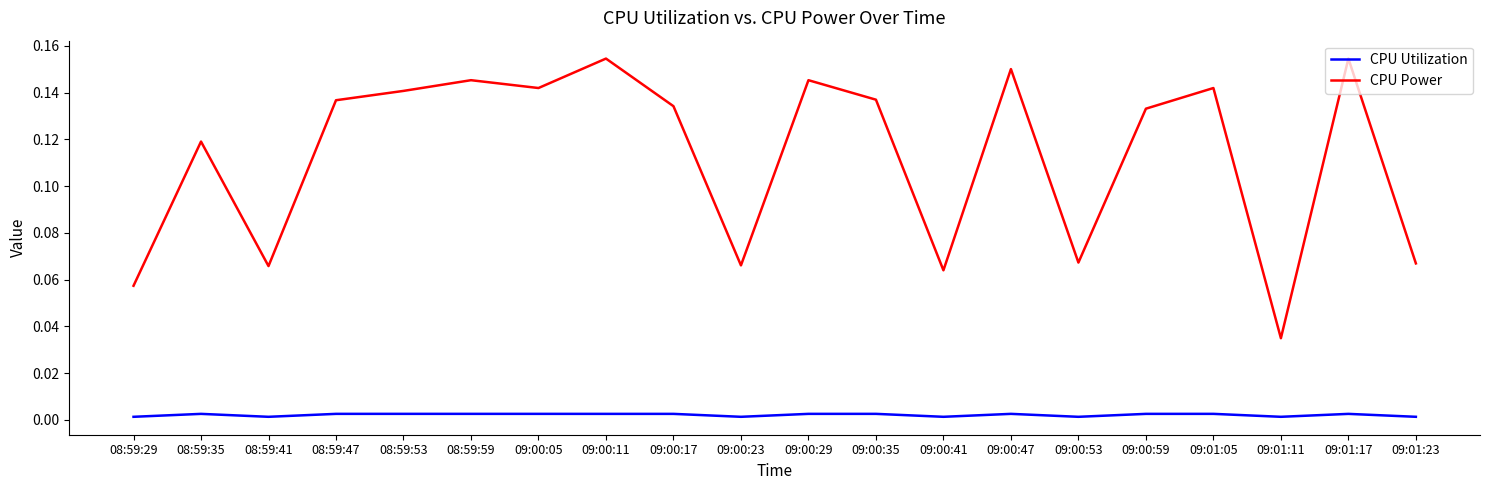

List the series in order of their overall mean, highest first.

CPU Power, CPU Utilization